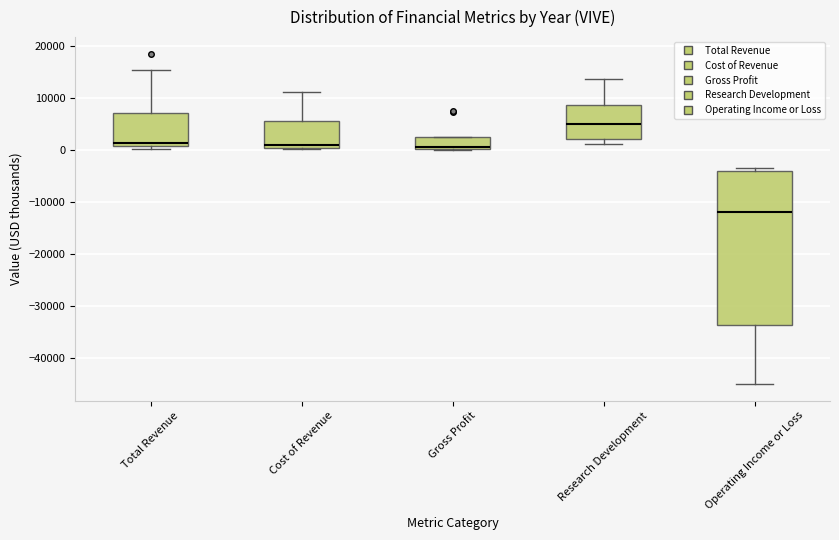

Comparing the boxes themselves (not the whiskers), which one is the tallest?

Operating Income or Loss